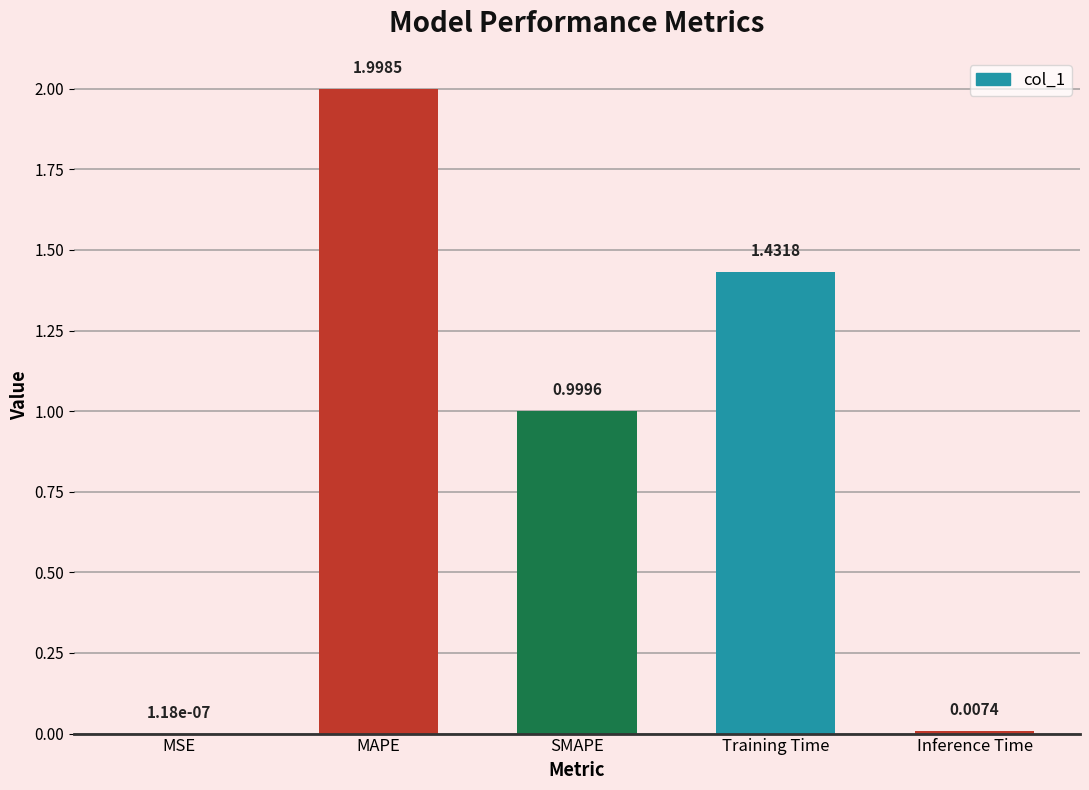

Is it true that the value at MAPE is 2.7?

False